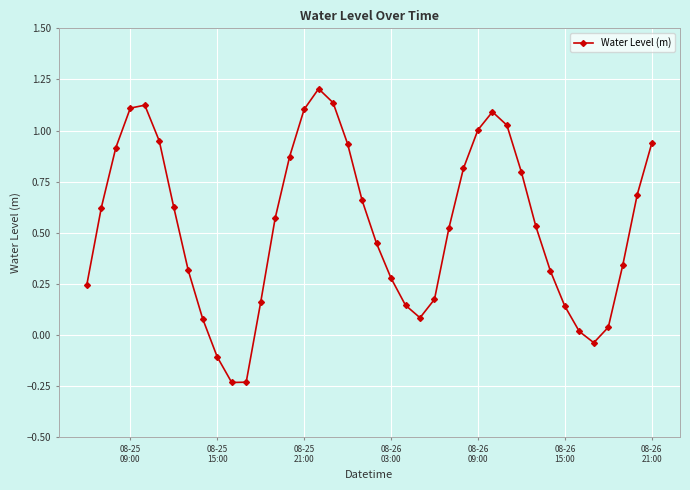

How many points are lower than both their immediate neighbors (excluding endpoints)?

3